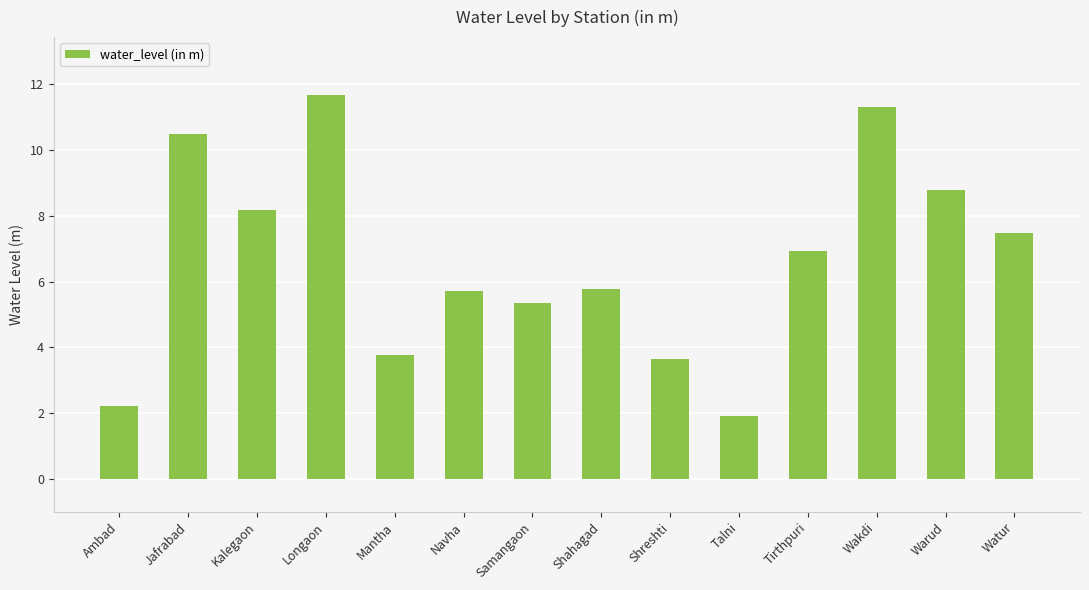

True or false: the data shows 2.2 at Ambad.

True